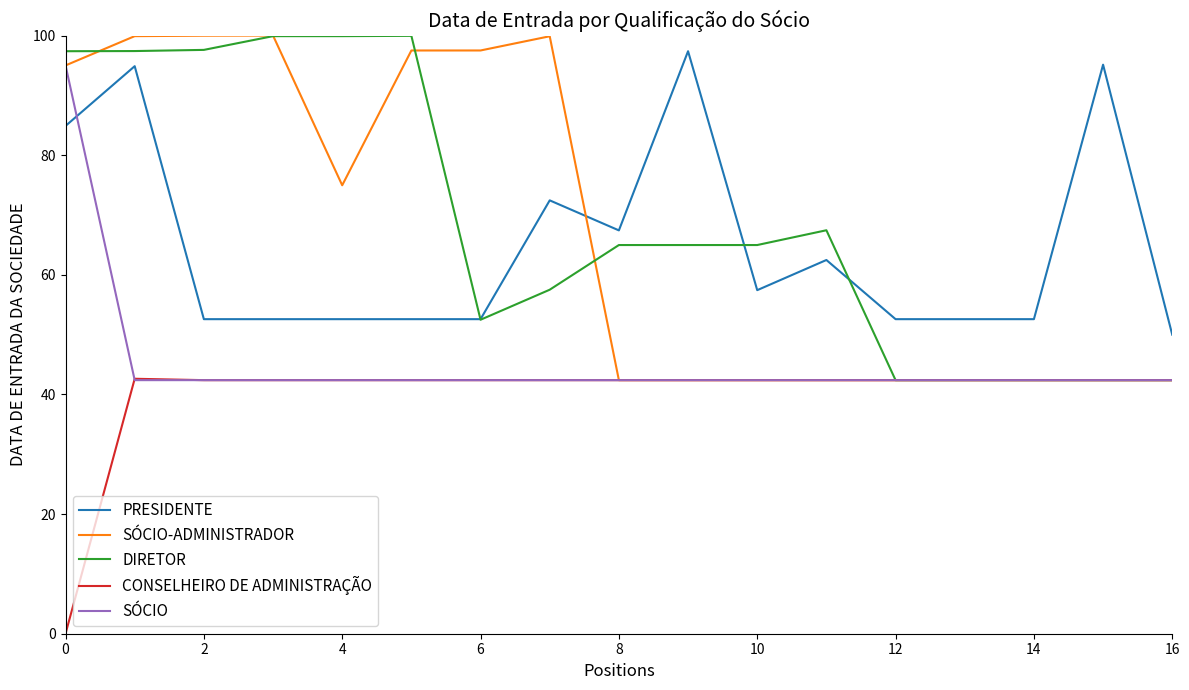

What is the maximum value shown in the chart?

100.0